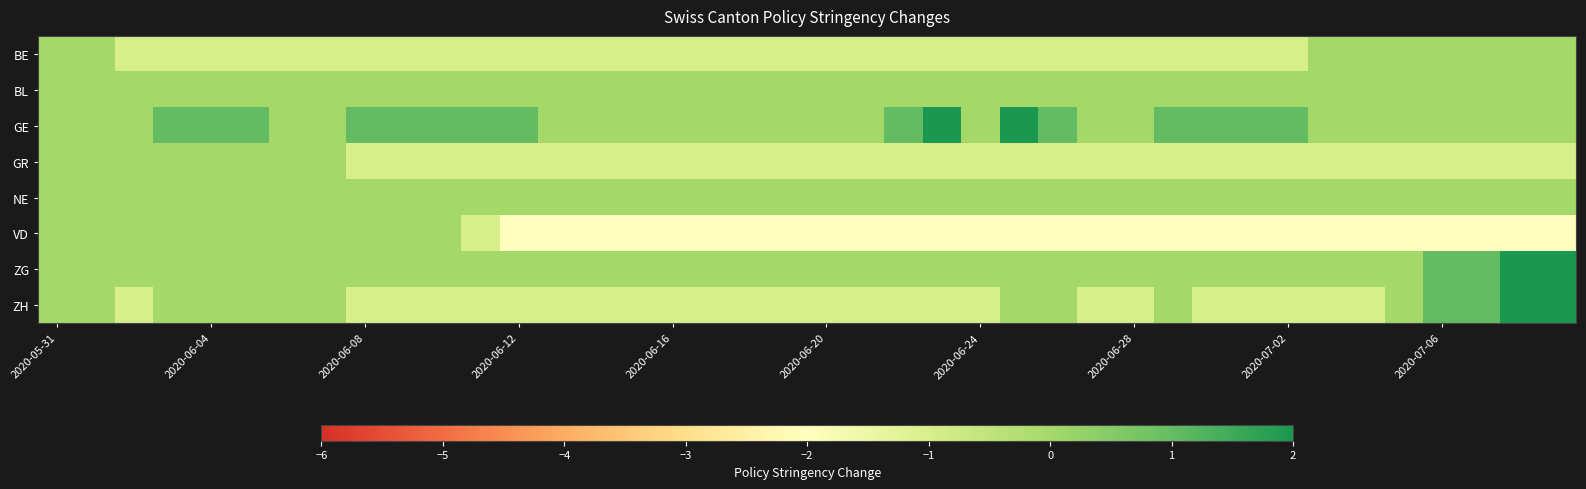

How many categories are shown in the chart?

40